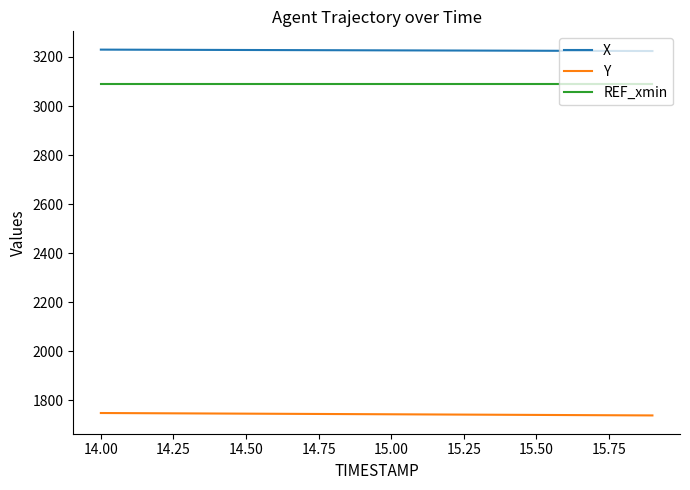

True or false: Y and REF_xmin intersect in this chart.

False